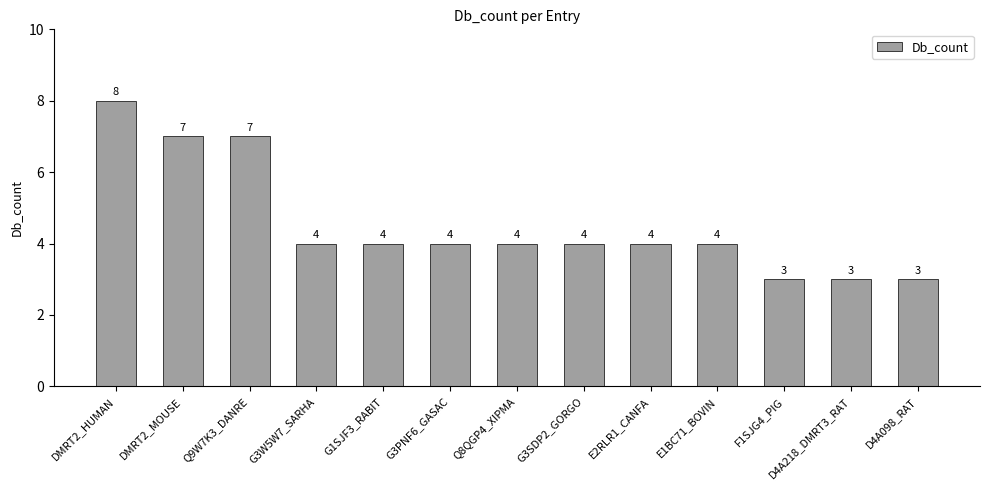

What is the change in value from Q9W7K3_DANRE to Q8QGP4_XIPMA?

-3